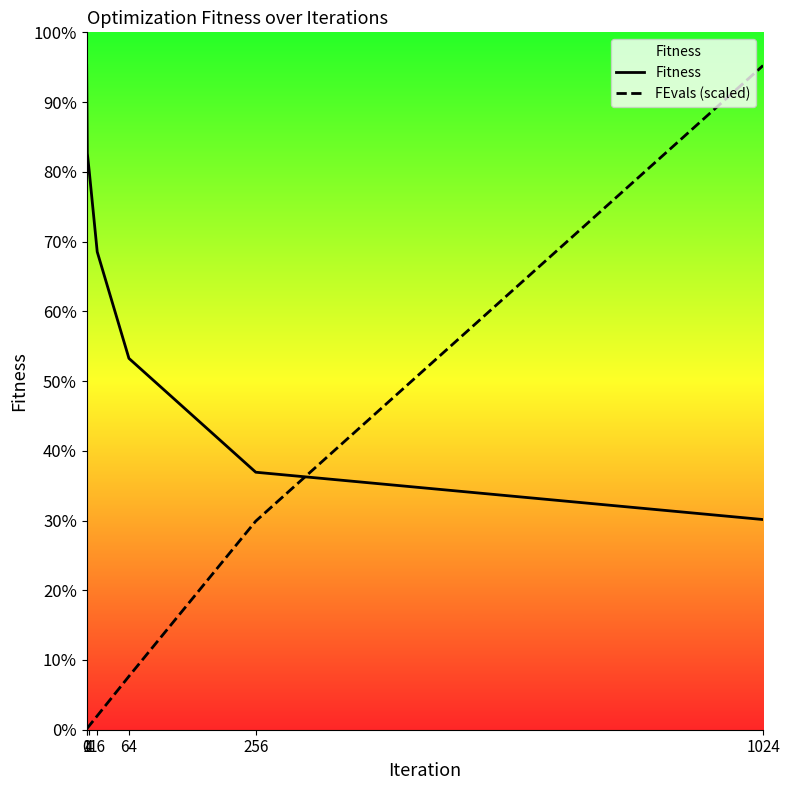

Does the chart have visible grid lines?

No